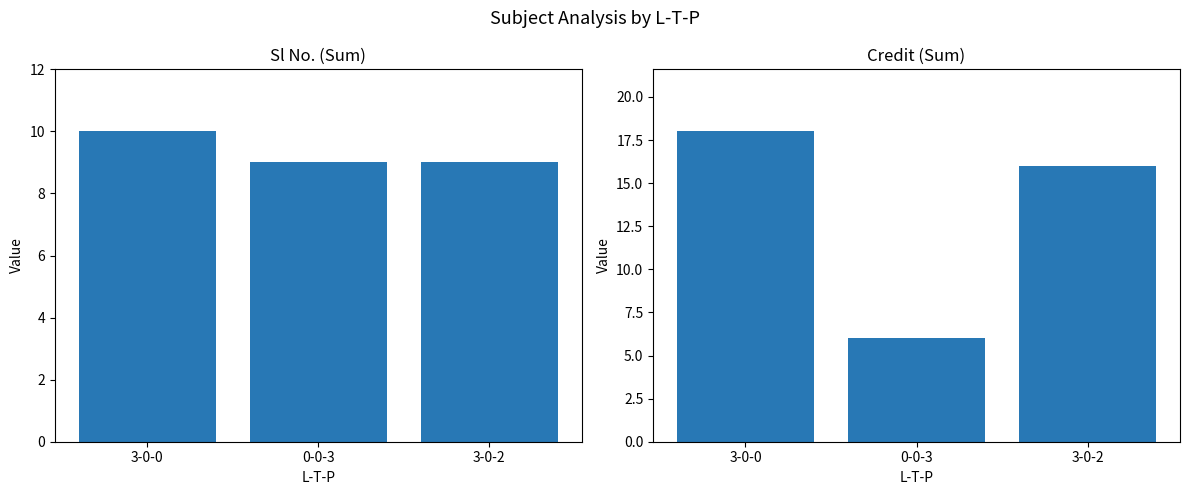

Which category has the lowest value in the Sl No. series?

0-0-3